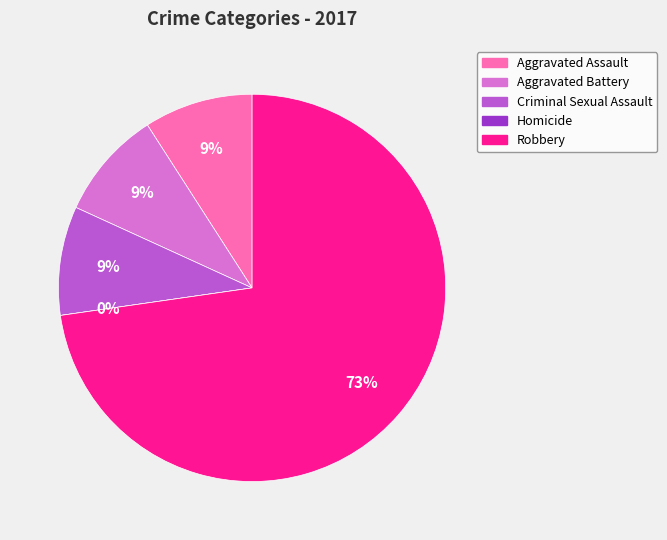

Is Aggravated Battery the majority of the pie?

No